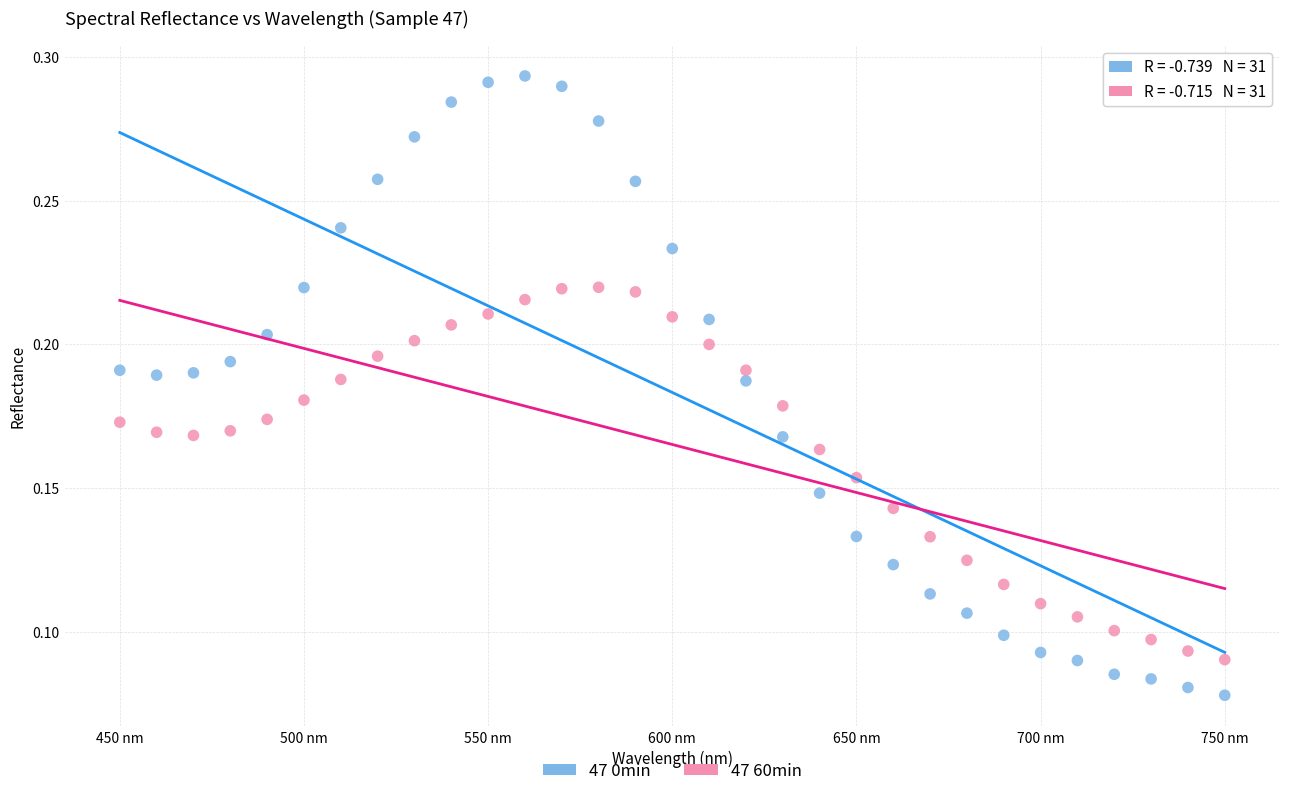

Which series contains the highest Y value?

47 0min